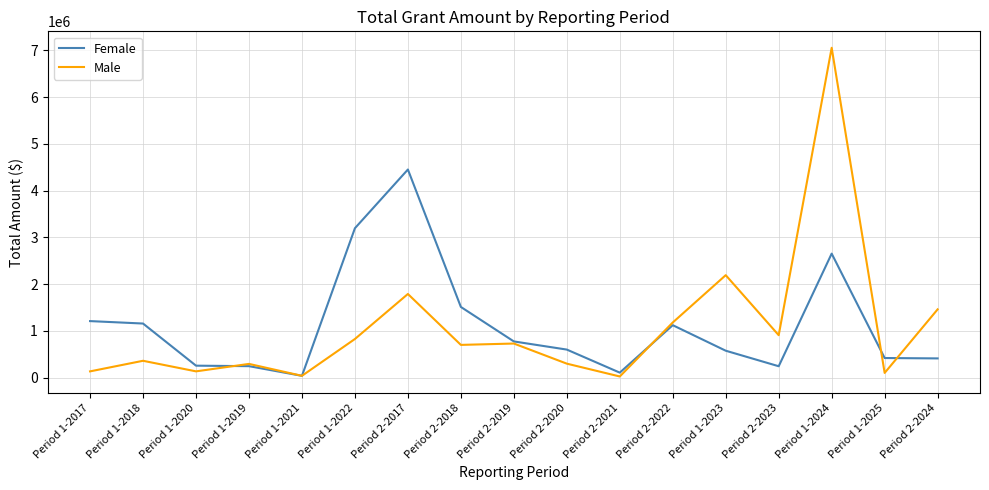

What is the approximate value of Female at Period 1-2024?

2653071.1